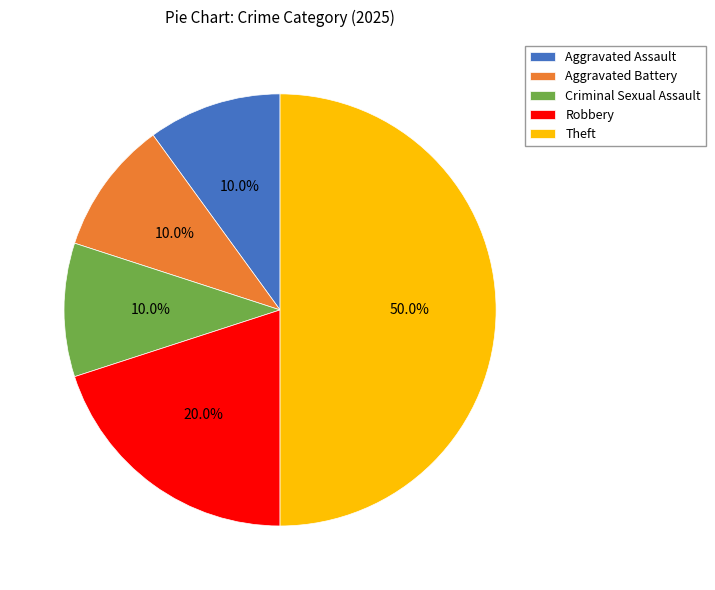

What is the largest slice in the pie chart?

Theft